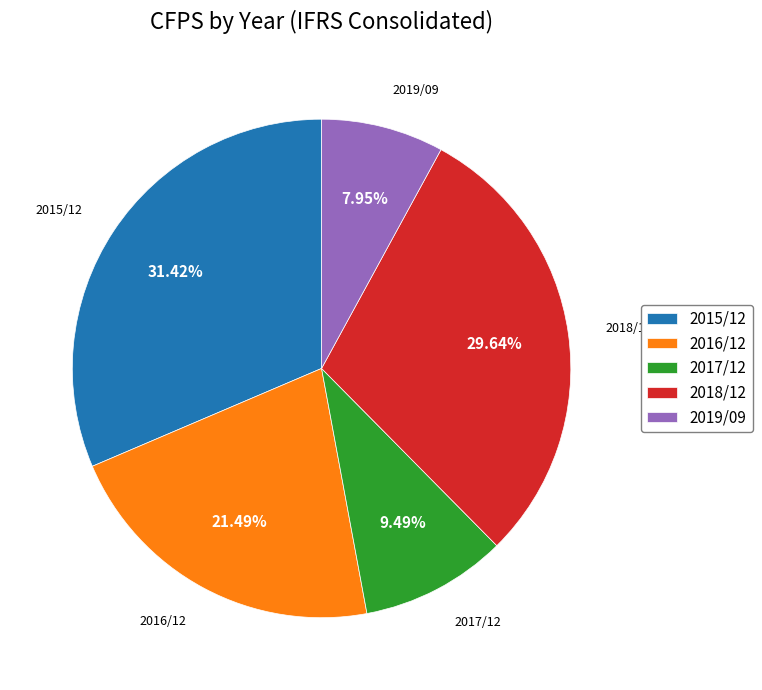

What percentage is NOT represented by 2015/12?

68.6%